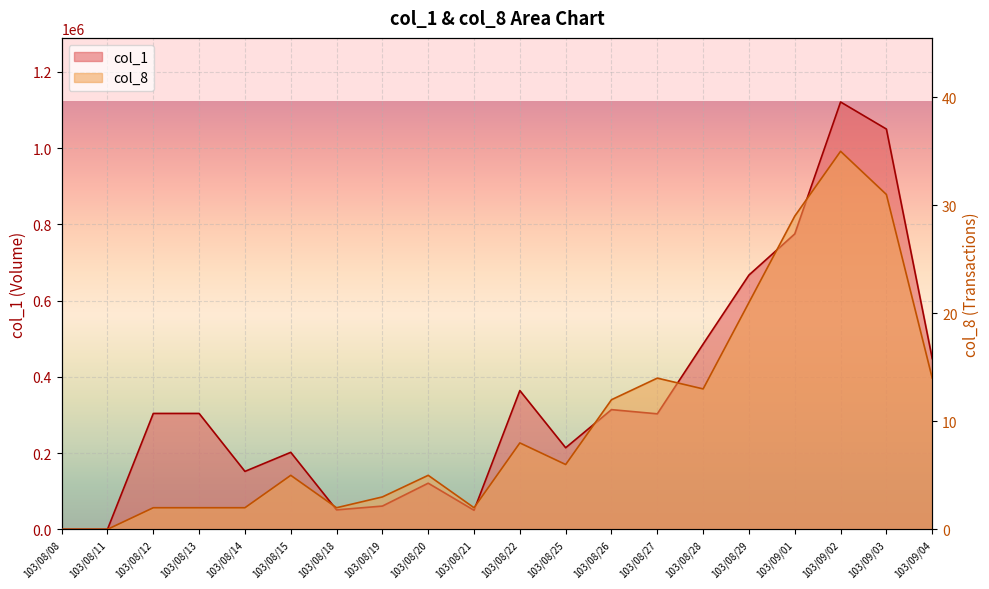

Reading left to right, what are all the values shown in this chart?

col_1: 103/08/08=0	103/08/11=0	103/08/12=304000	103/08/13=304000	103/08/14=152000	103/08/15=202000	103/08/18=51000	103/08/19=61000	103/08/20=121000	103/08/21=50000	103/08/22=364000	103/08/25=214000	103/08/26=314000	103/08/27=303000	103/08/28=486000	103/08/29=667000	103/09/01=775000	103/09/02=1121000	103/09/03=1050000	103/09/04=448000
col_8: 103/08/08=0	103/08/11=0	103/08/12=2	103/08/13=2	103/08/14=2	103/08/15=5	103/08/18=2	103/08/19=3	103/08/20=5	103/08/21=2	103/08/22=8	103/08/25=6	103/08/26=12	103/08/27=14	103/08/28=13	103/08/29=21	103/09/01=29	103/09/02=35	103/09/03=31	103/09/04=14